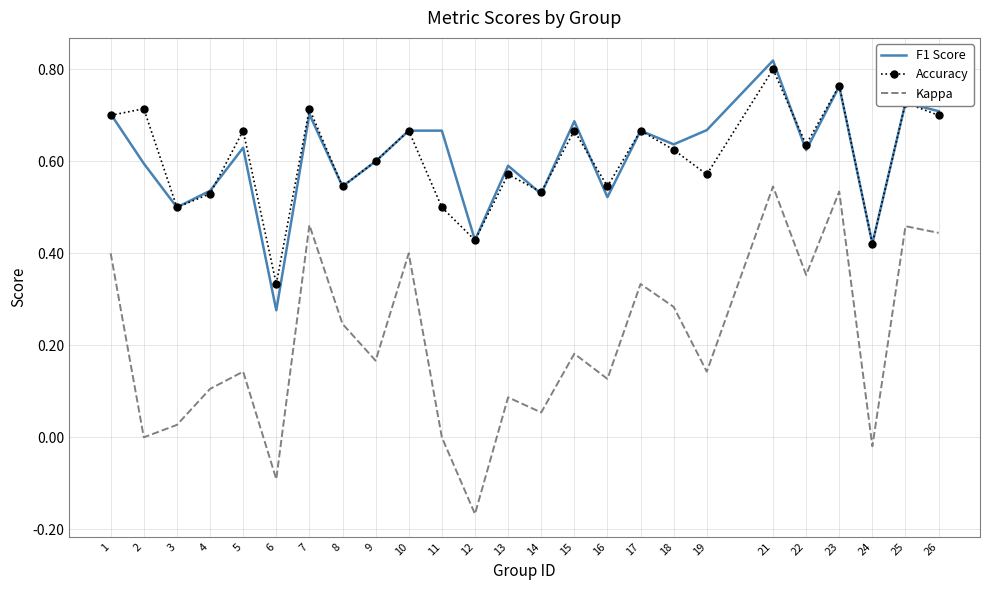

How many F1 Score values are between 0 and 1?

25